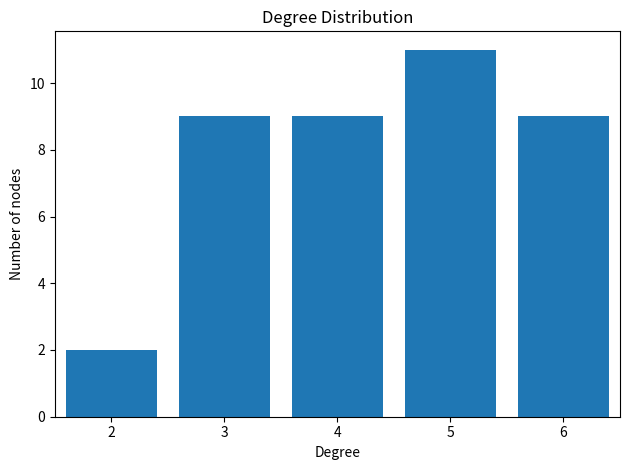

Reading left to right, list every bar in this chart as the range it spans on the x-axis followed by its height. The values are not printed on the chart, so give them approximately, as read against the axis.

1.5 to 2.5: 2
2.5 to 3.5: 9
3.5 to 4.5: 9
4.5 to 5.5: 11
5.5 to 6.5: 9